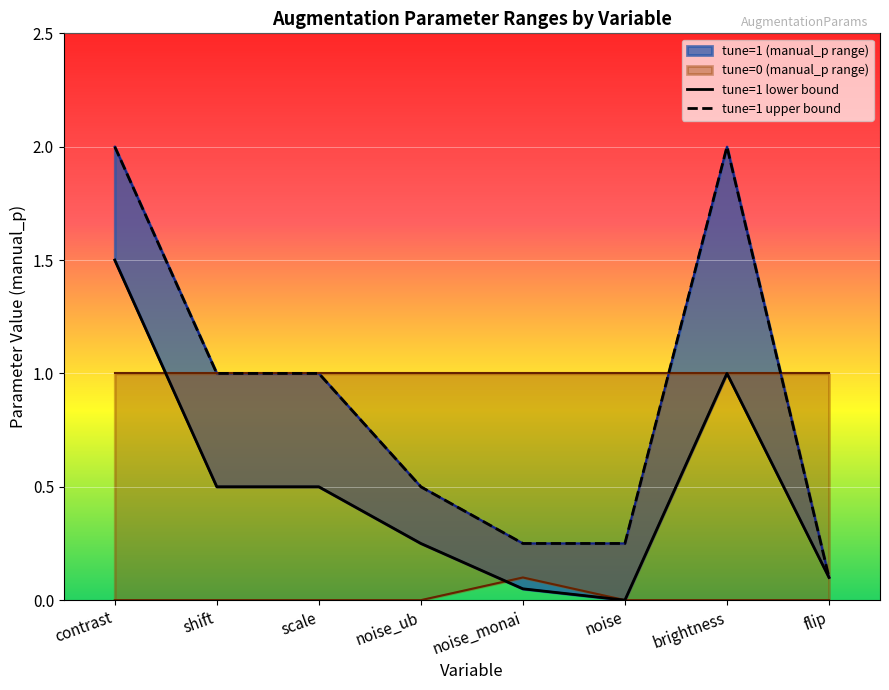

At which label is tune=1 lower bound closest to 0?

noise